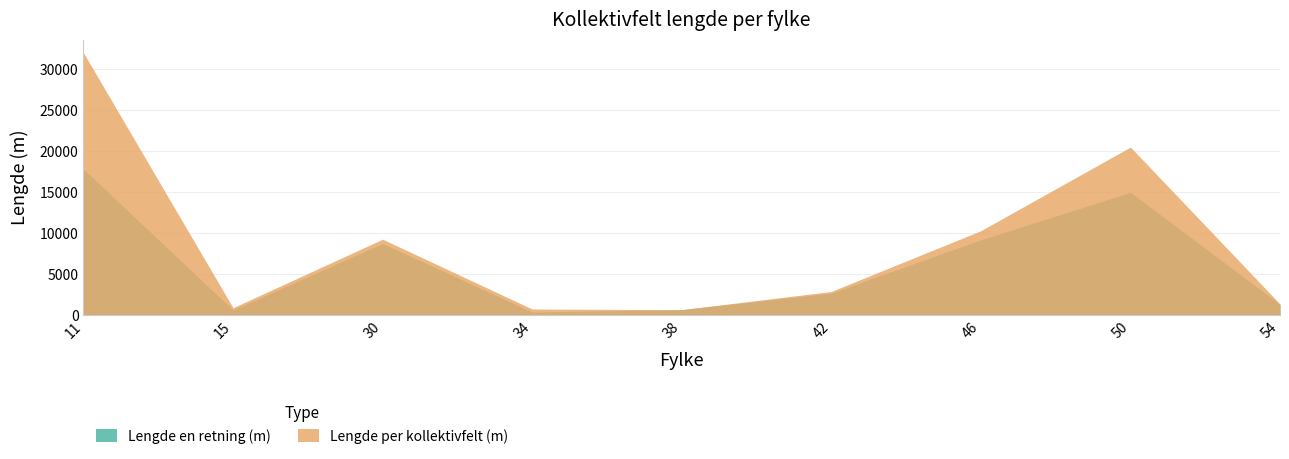

True or false: Lengde en retning (m) and Lengde per kollektivfelt (m) cross at least once.

False